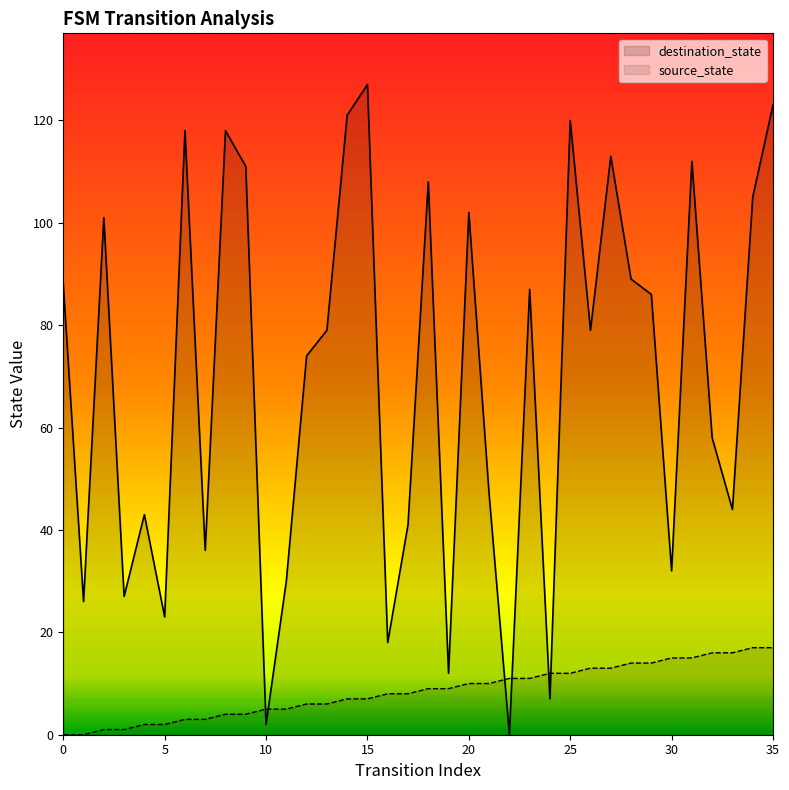

True or false: destination_state has a value of 106 at 26.

False